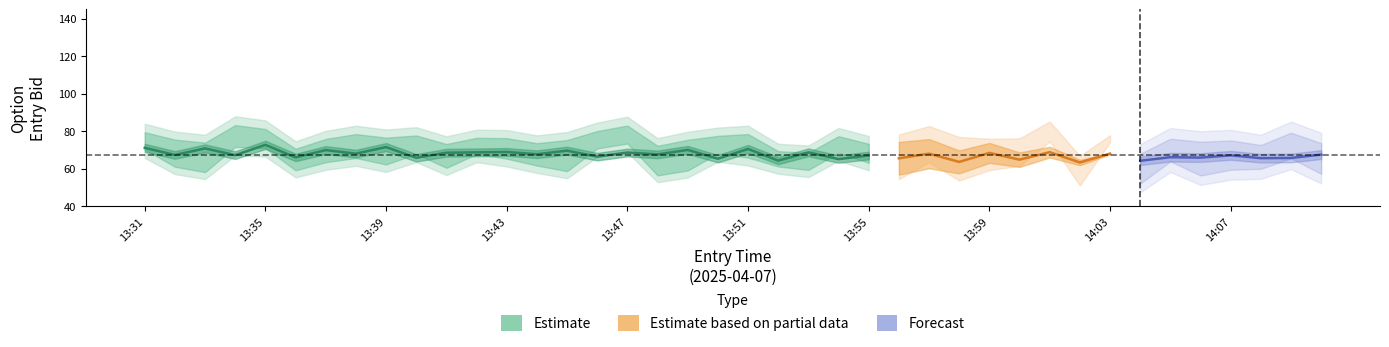

How many interior local valleys does the close series have?

12